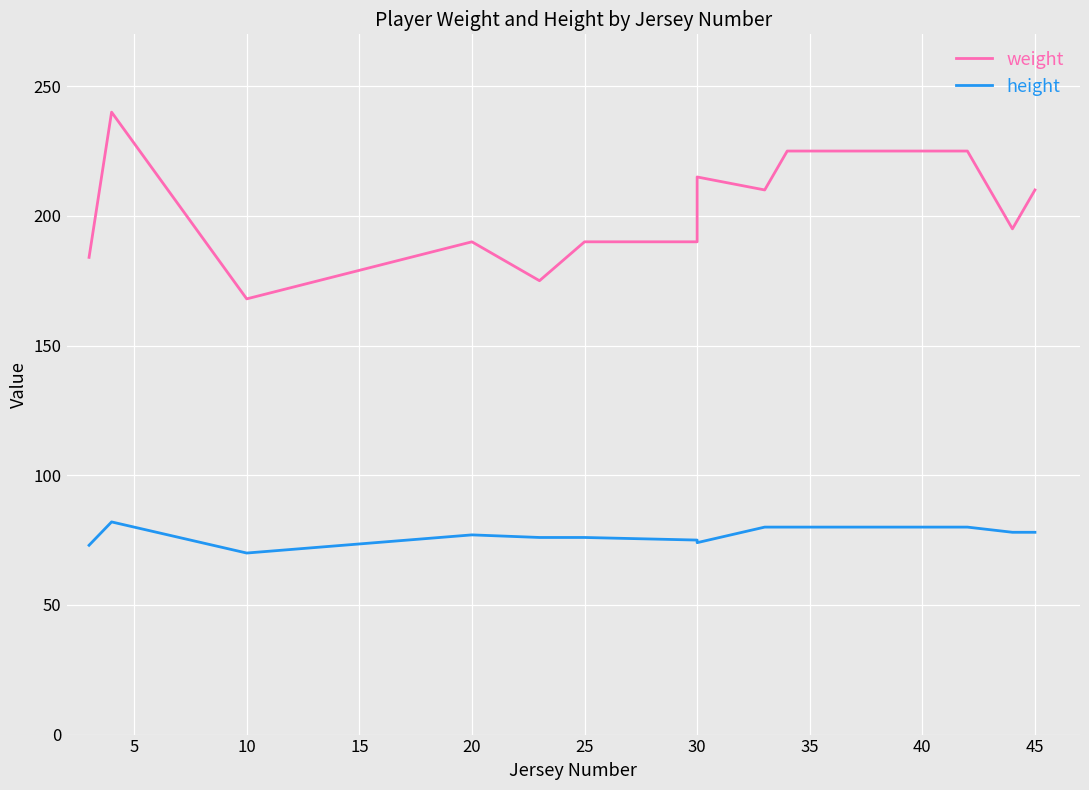

In weight, how many points are lower than both neighbors (excluding endpoints)?

4